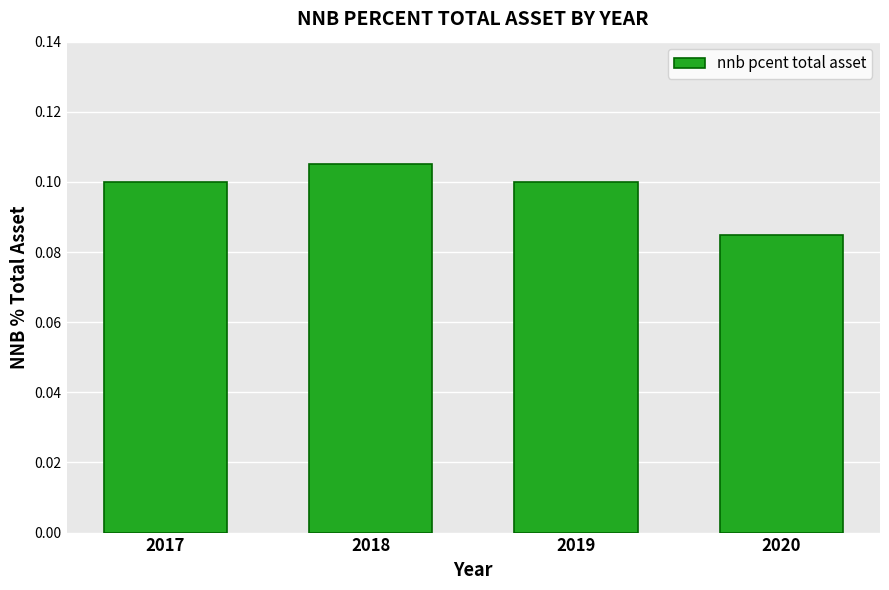

How many values are between 0 and 1?

4